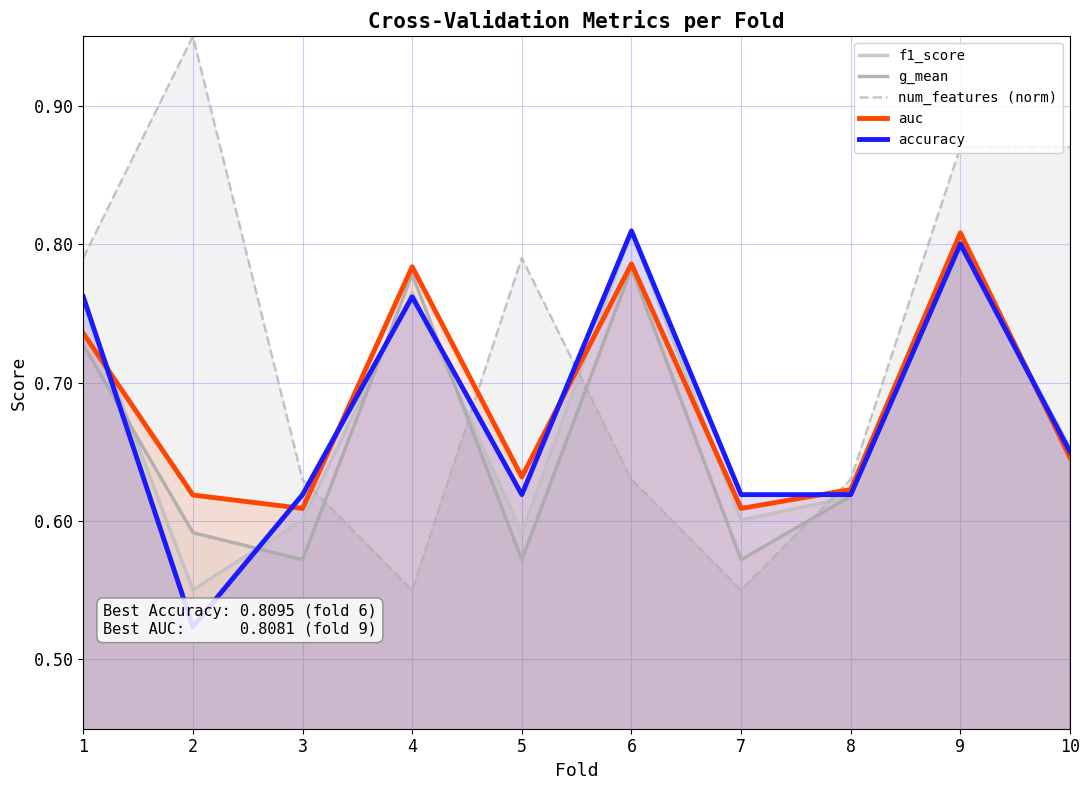

Where is the first local minimum for g_mean?

3